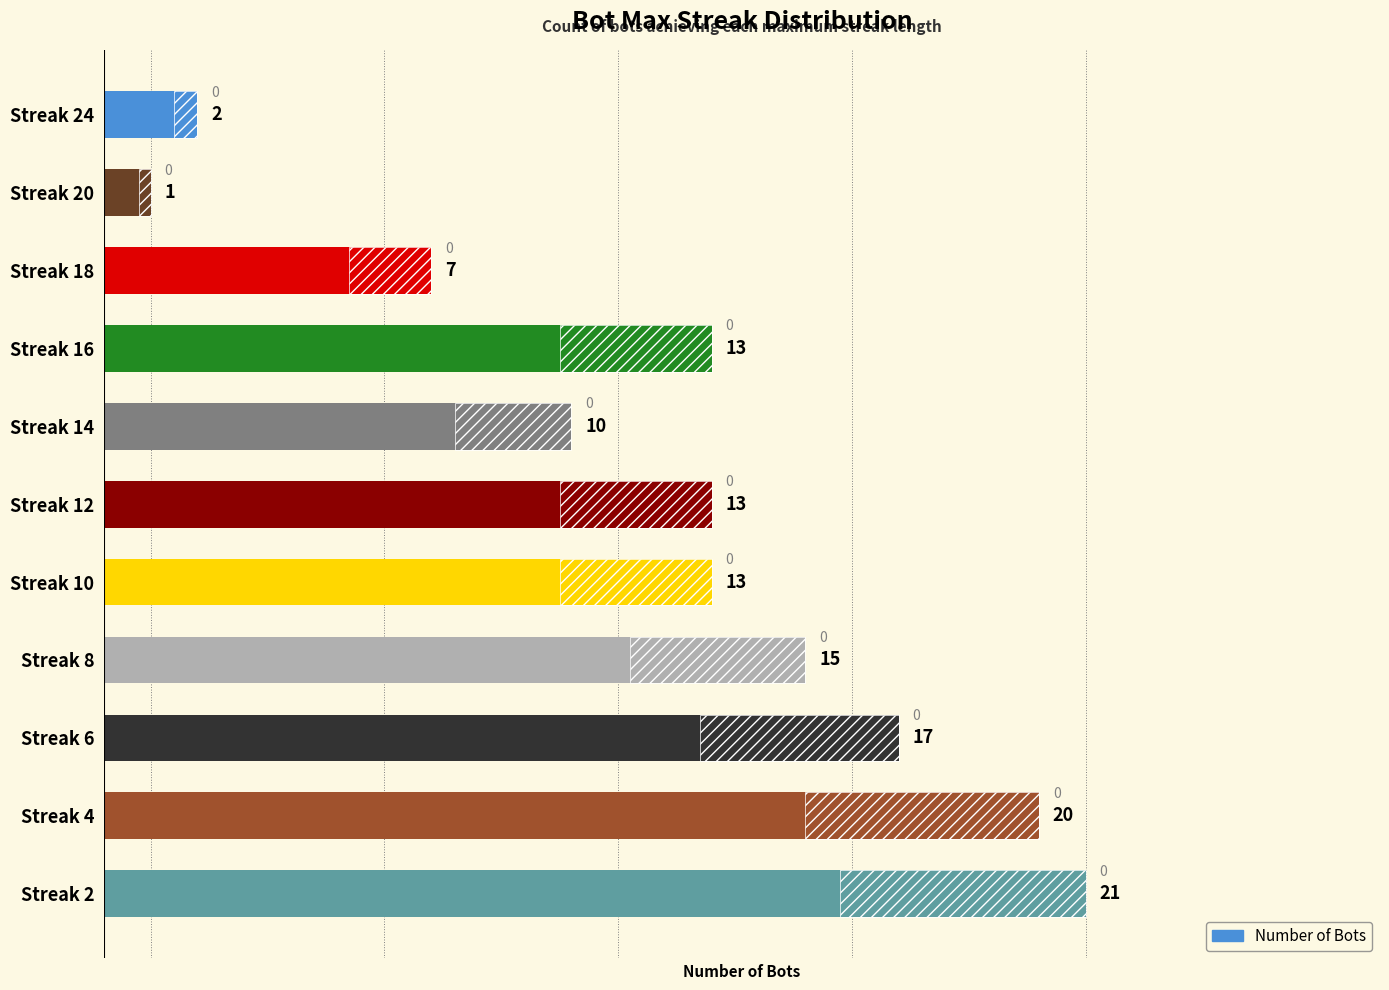

What is the ratio of the value at Streak 12 to the value at Streak 18?

1.9